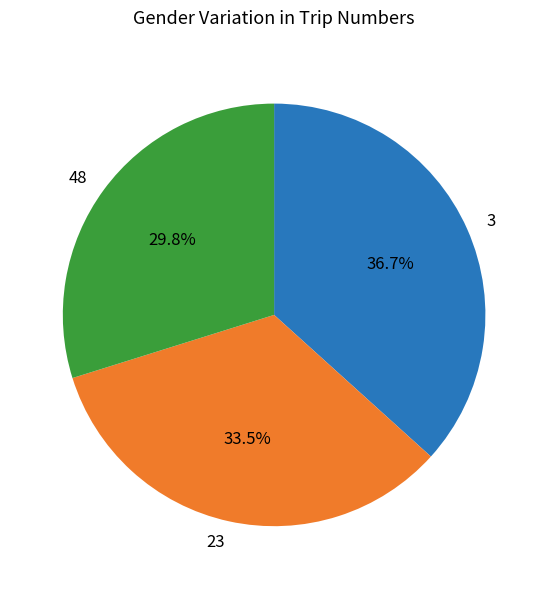

Rank the categories by value from lowest to highest.

48, 23, 3